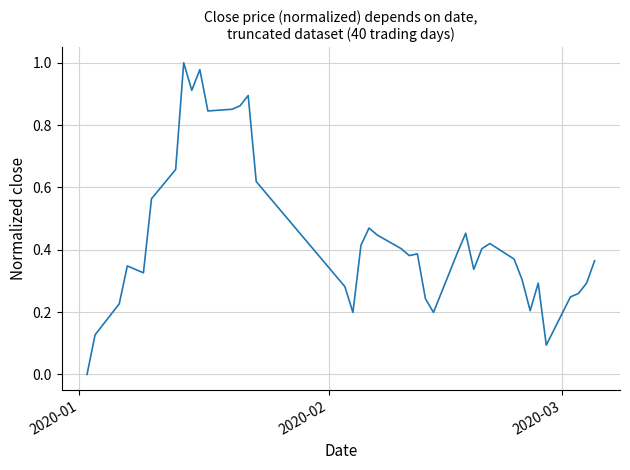

What is the sum of all values?

17.4